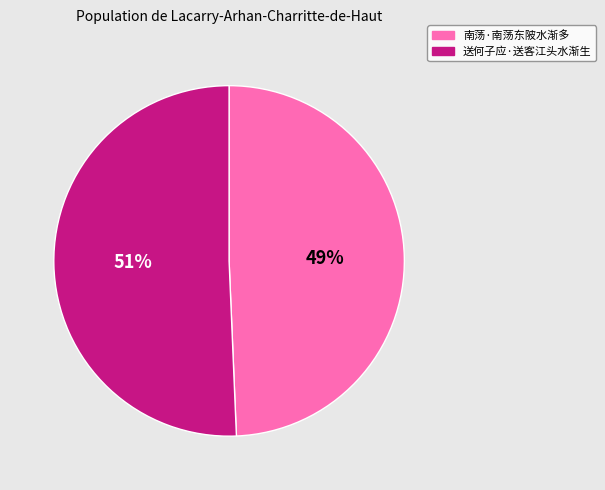

What percentage is the 南荡·南荡东陂水渐多 slice, to the nearest percent?

49%